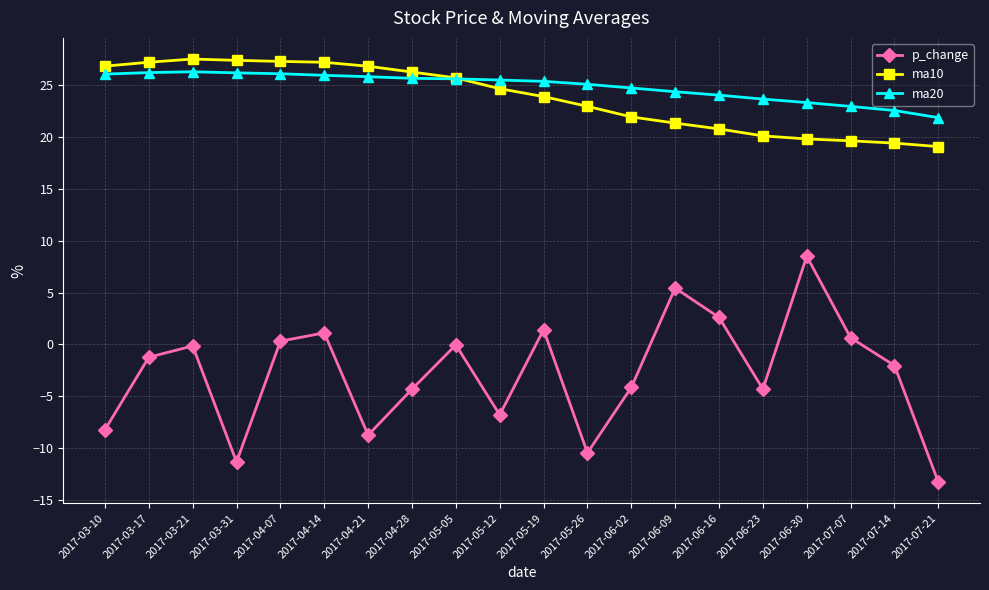

What is the label of the 14th point from the left?

2017-06-09